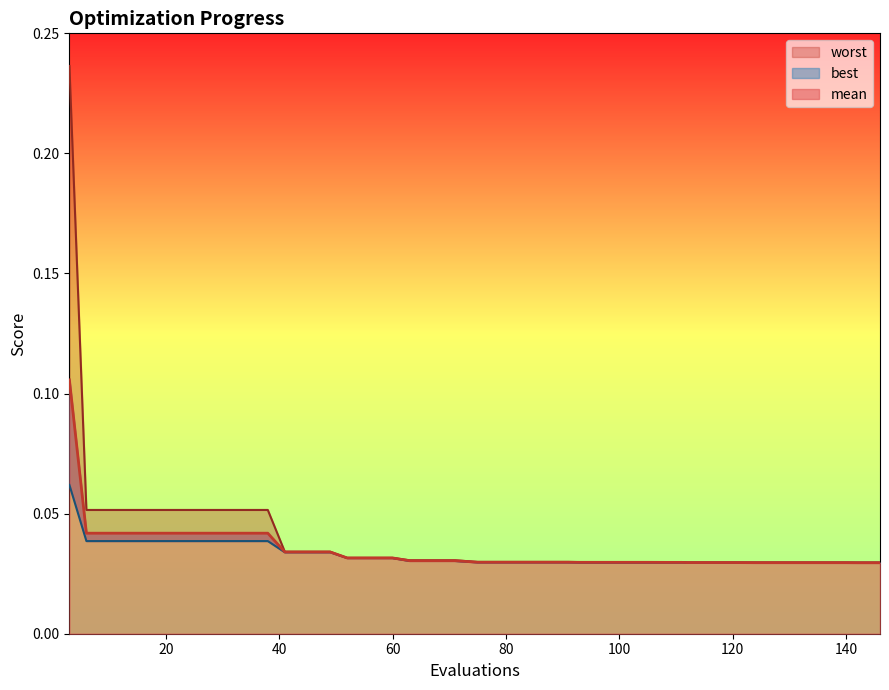

Is the value of mean at 56 greater than the value of best at 14?

No